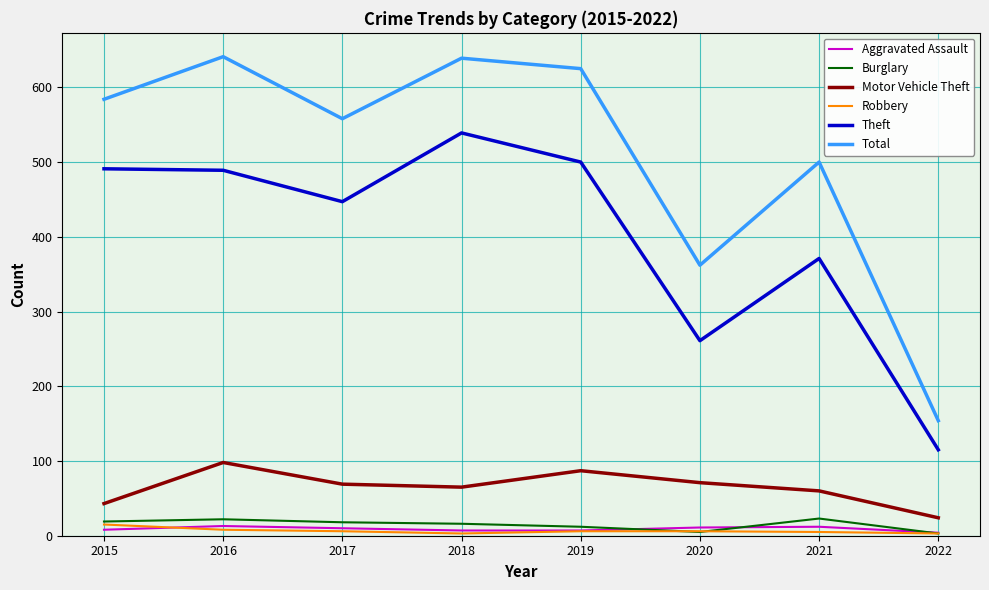

True or false: Motor Vehicle Theft has a value of 71 at 2020.

True